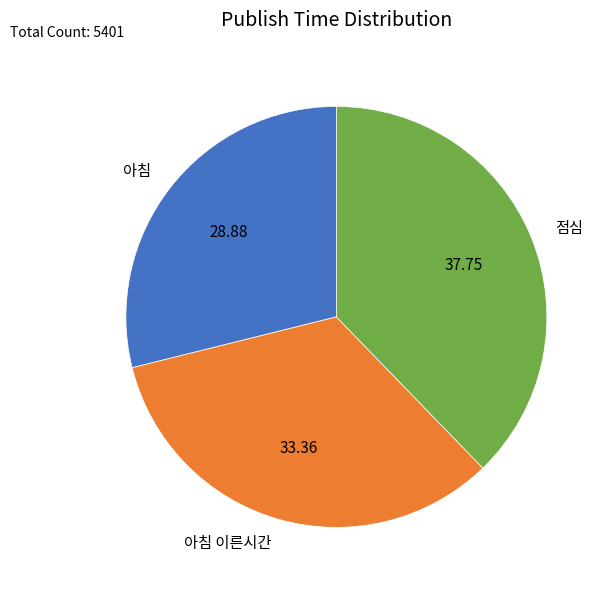

True or false: 점심 accounts for 23% of the total.

False